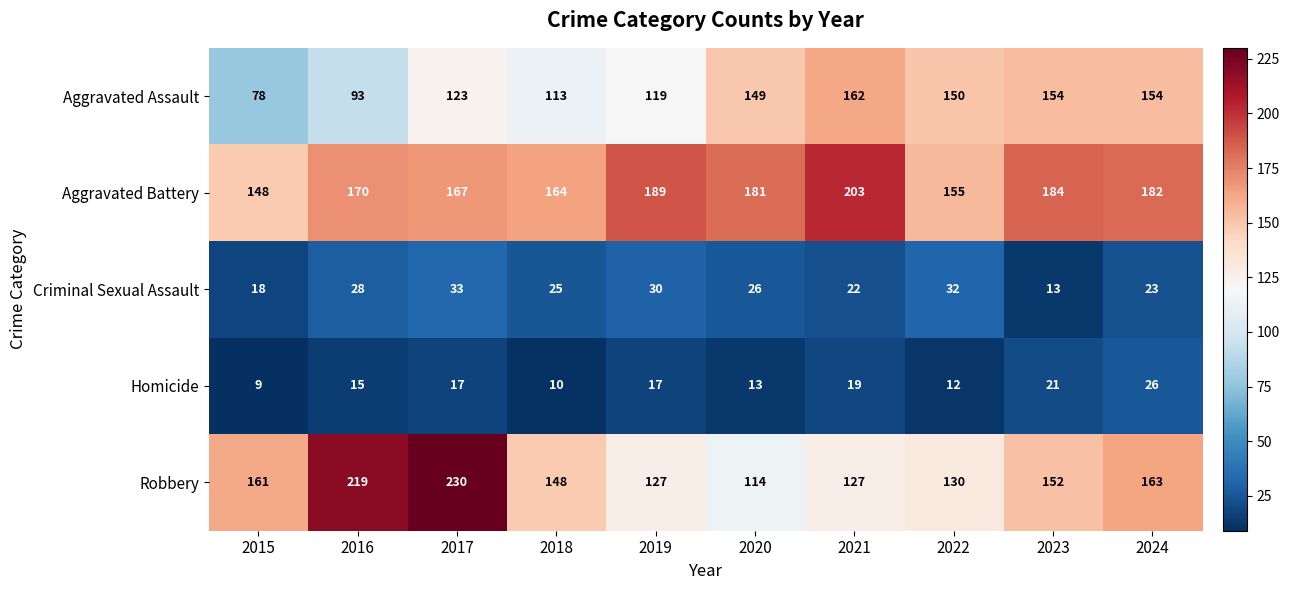

At 2015, list the series in order from largest to smallest.

Robbery, Aggravated Battery, Aggravated Assault, Criminal Sexual Assault, Homicide